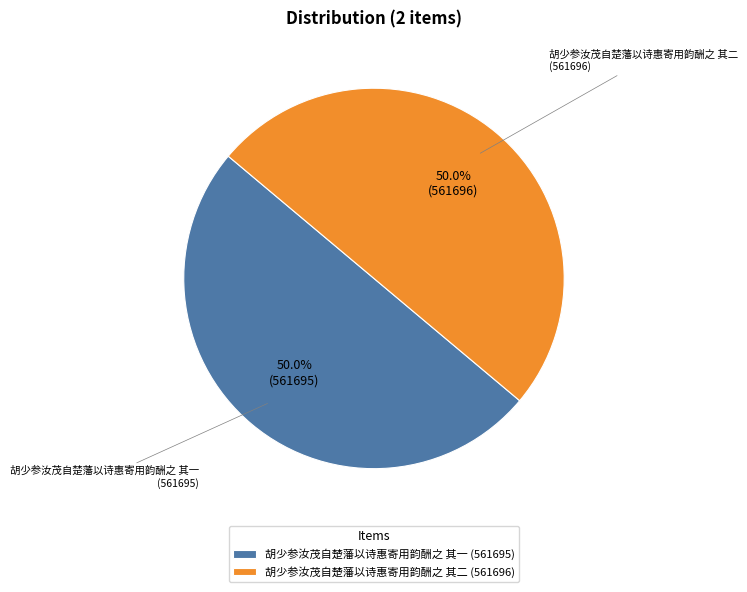

Approximately how many times larger is the value at 胡少参汝茂自楚藩以诗惠寄用韵酬之 其二 compared to 胡少参汝茂自楚藩以诗惠寄用韵酬之 其一?

1.0